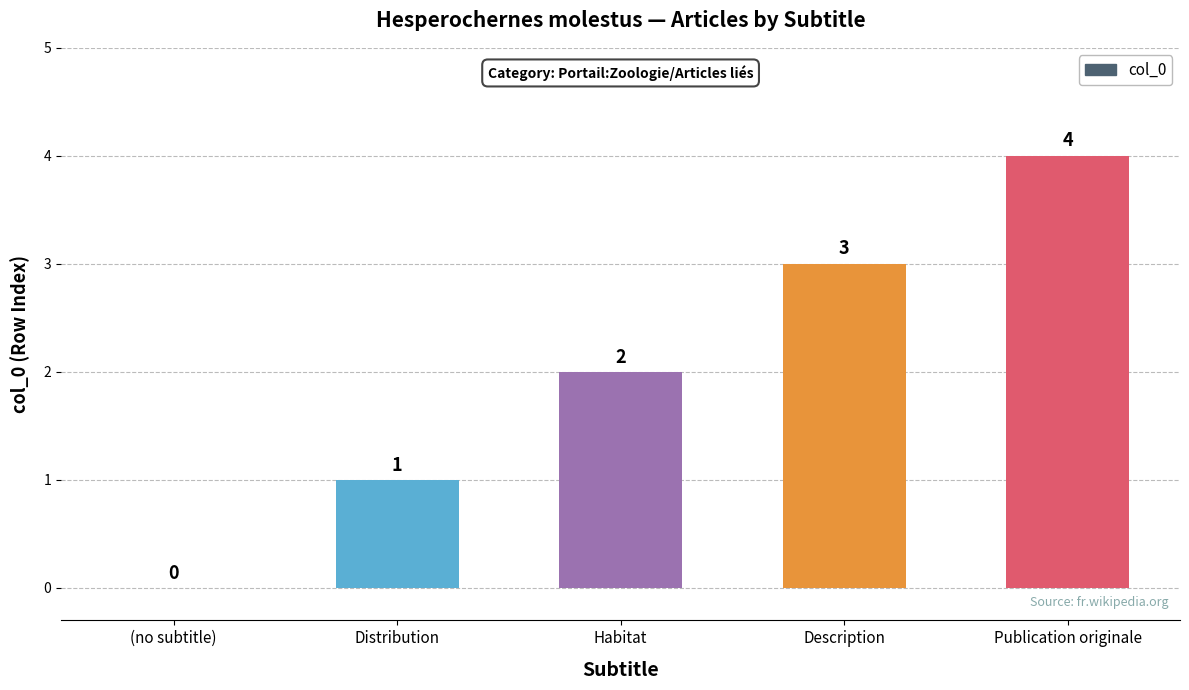

Are the bars horizontal?

No